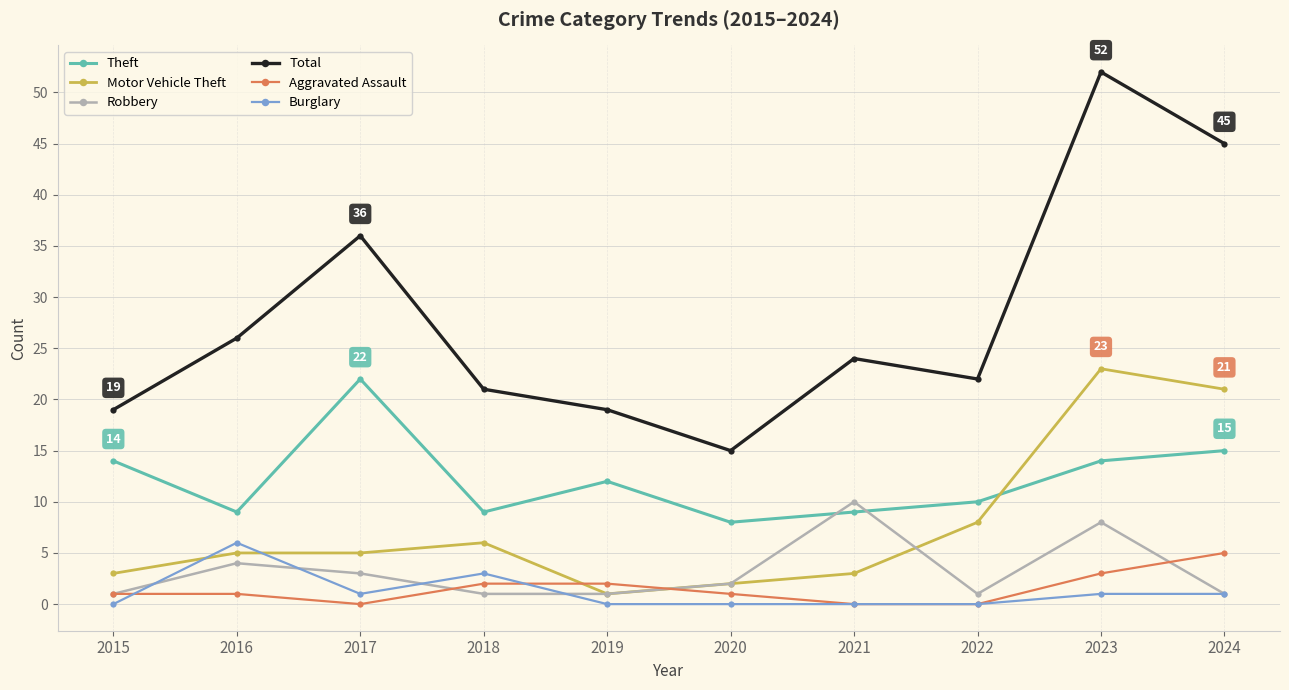

Which series has the widest spread of values?

Total